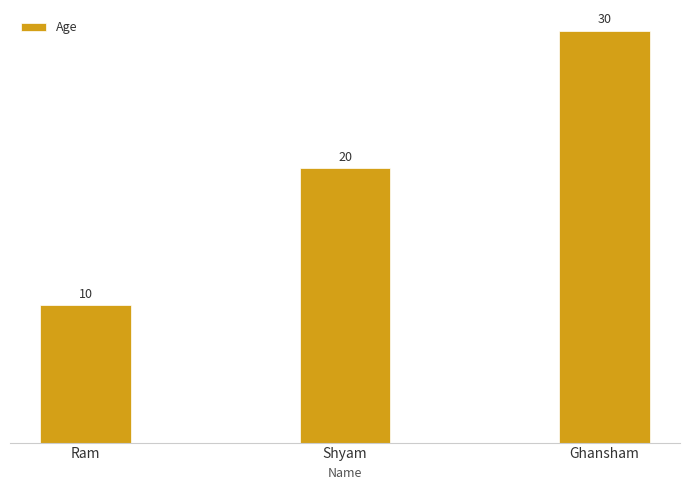

Is it true that the value at Ghansham is 30?

True